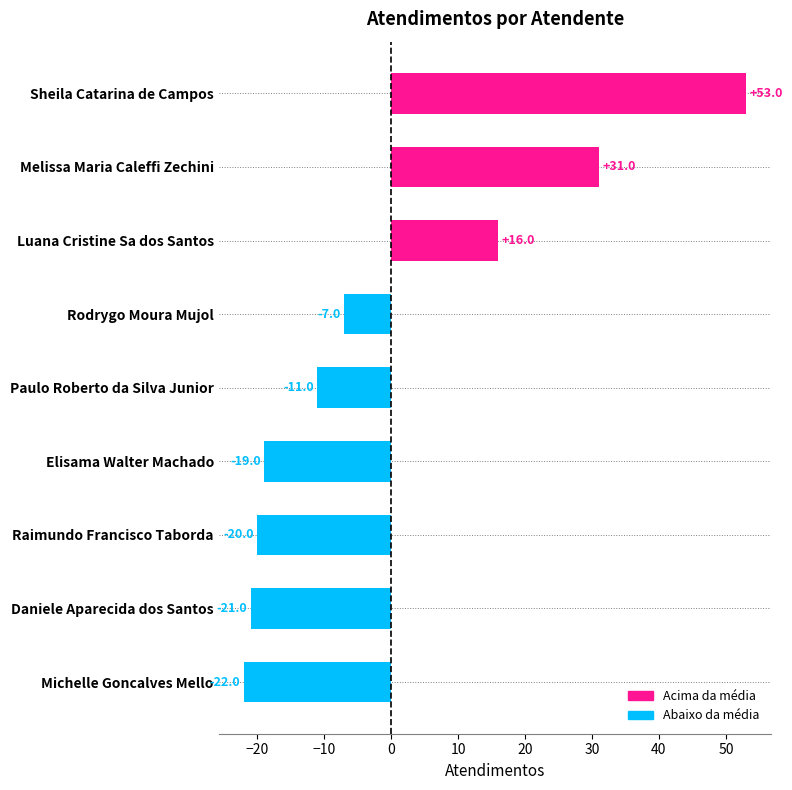

What is the difference between the maximum and minimum values?

75